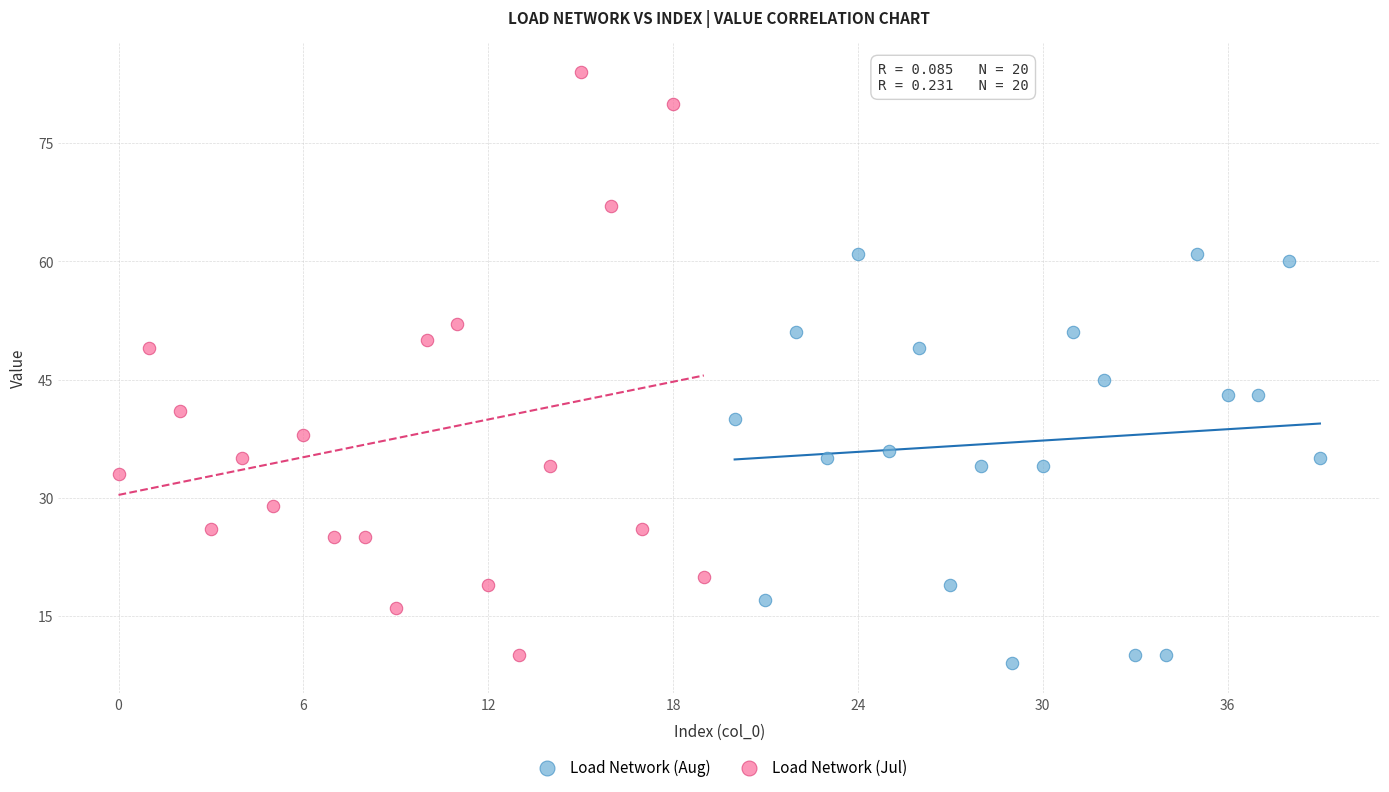

Which series has the largest Y range (max minus min)?

Load Network (Jul)